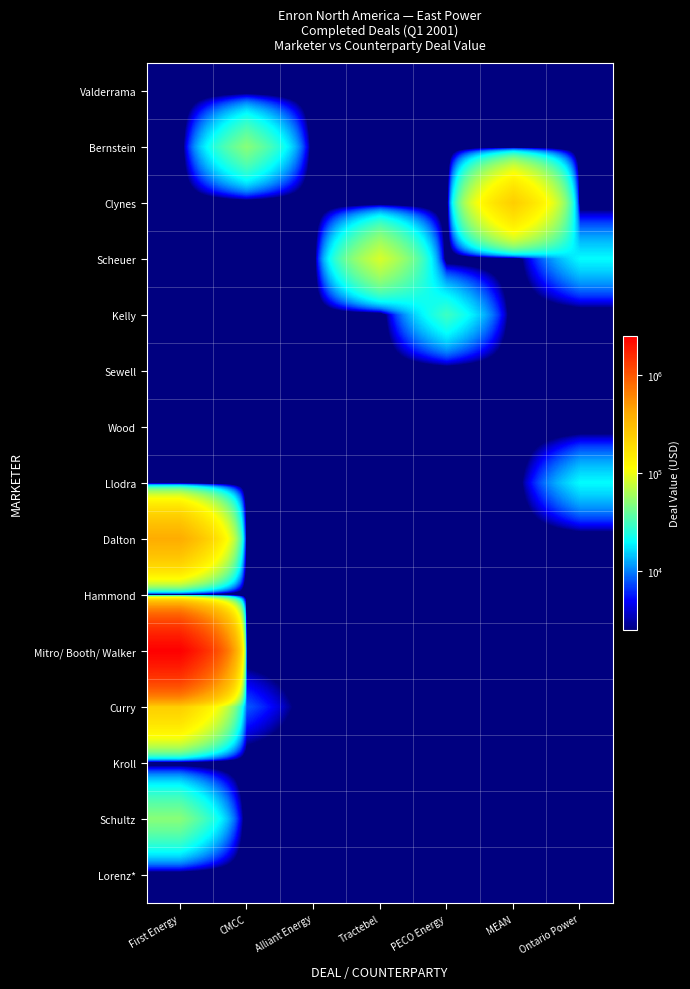

At Ontario Power, list the series in order from largest to smallest.

Scheuer, Llodra, Valderrama, Bernstein, Clynes, Kelly, Sewell, Wood, Dalton, Hammond, Mitro/ Booth/ Walker, Curry, Kroll, Schultz, Lorenz*